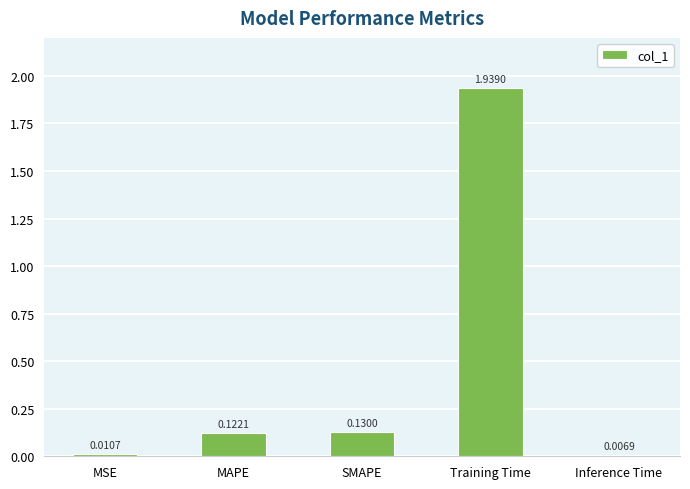

What is the label of the 5th bar from the right?

MSE